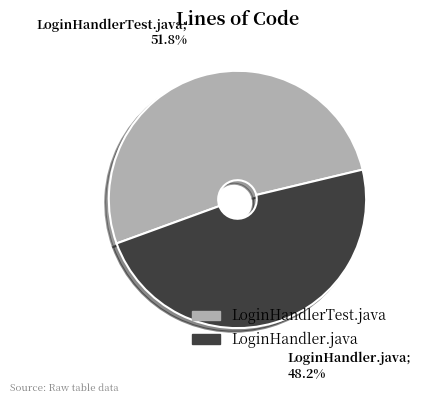

Rank the categories by value from lowest to highest.

LoginHandler.java, LoginHandlerTest.java